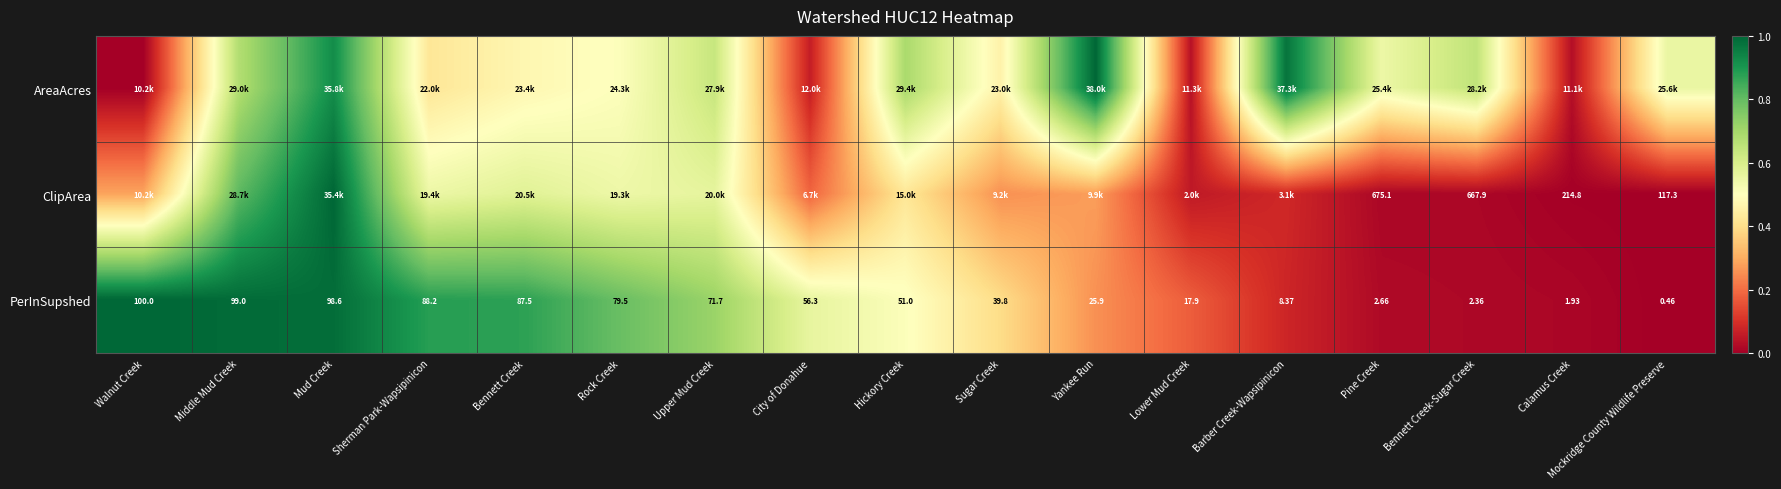

Is the value of ClipArea at Calamus Creek greater than the value of PerInSupshed at Sugar Creek?

Yes